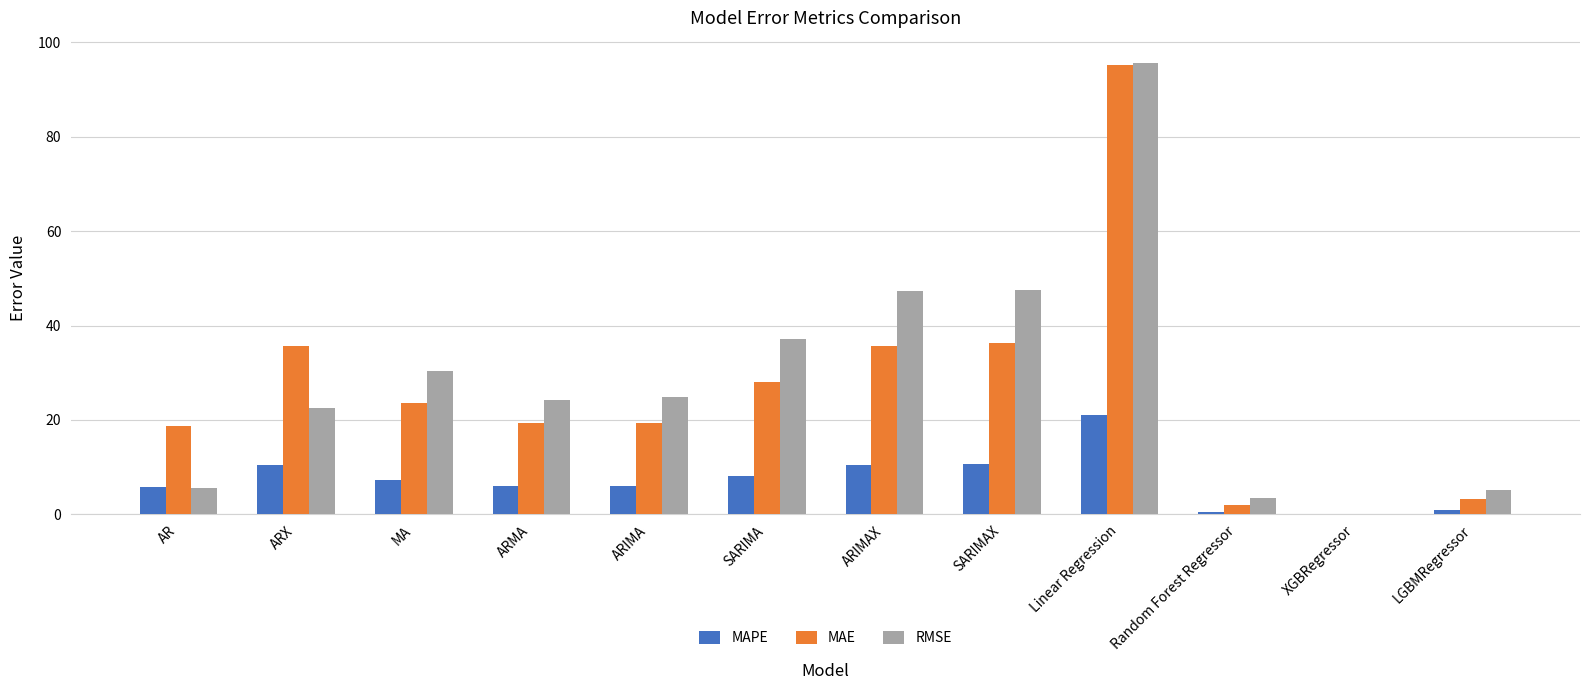

Between ARX and Random Forest Regressor, which series saw the biggest shift?

MAE